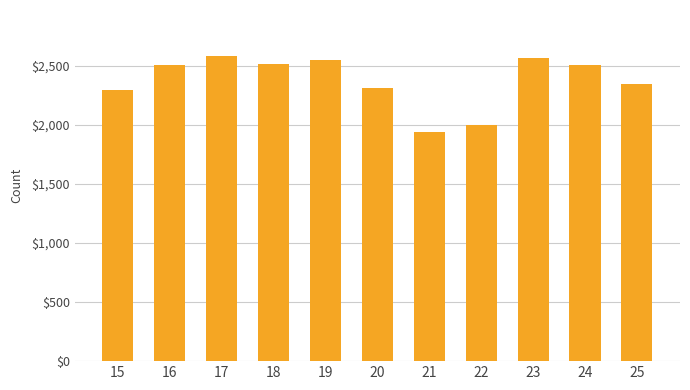

The value at 16 is 2507. True or false?

True